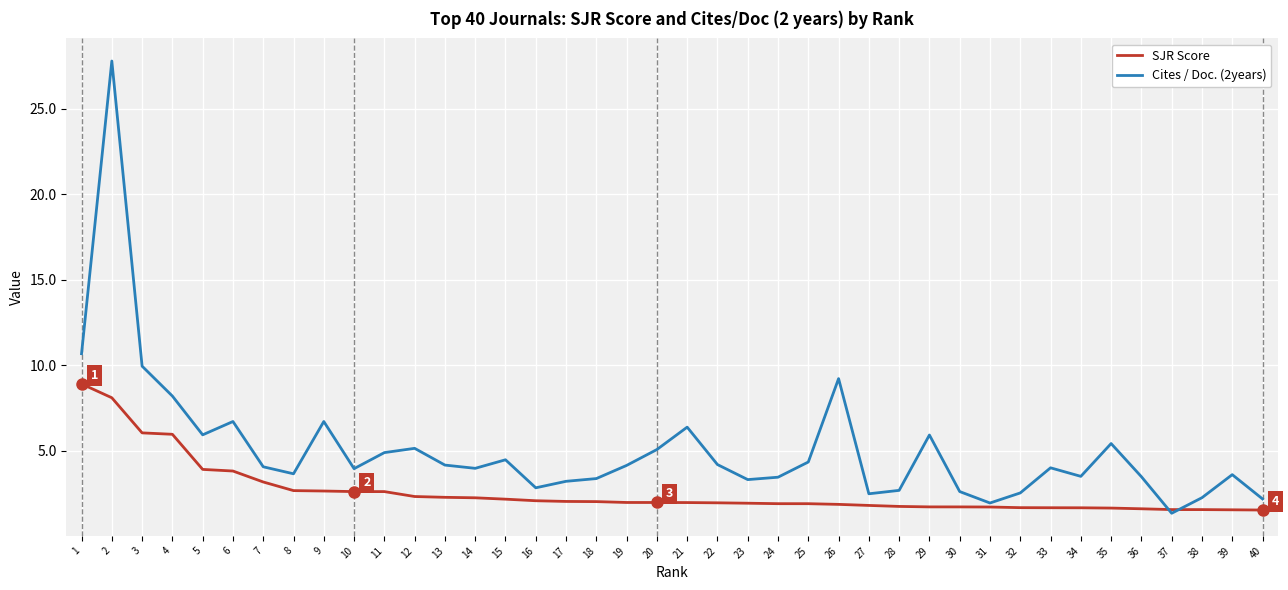

What is the spread (max minus min) of values at 24?

1.5